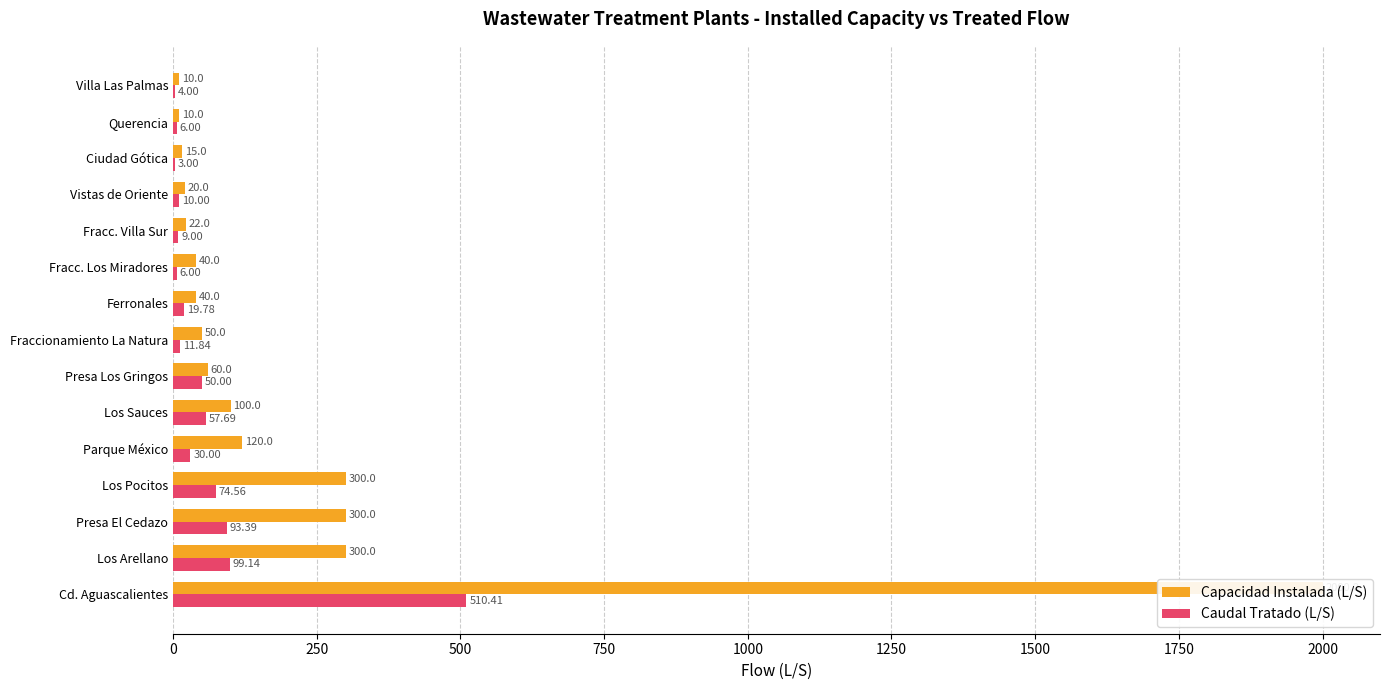

What position from the left is Ferronales?

9